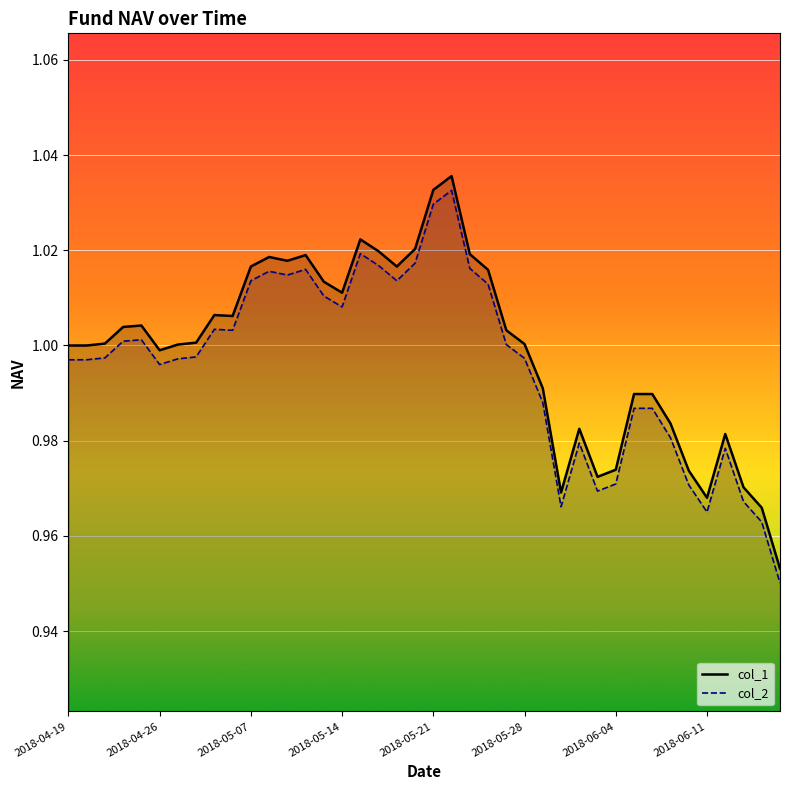

In col_2, how many points are lower than both neighbors (excluding endpoints)?

8